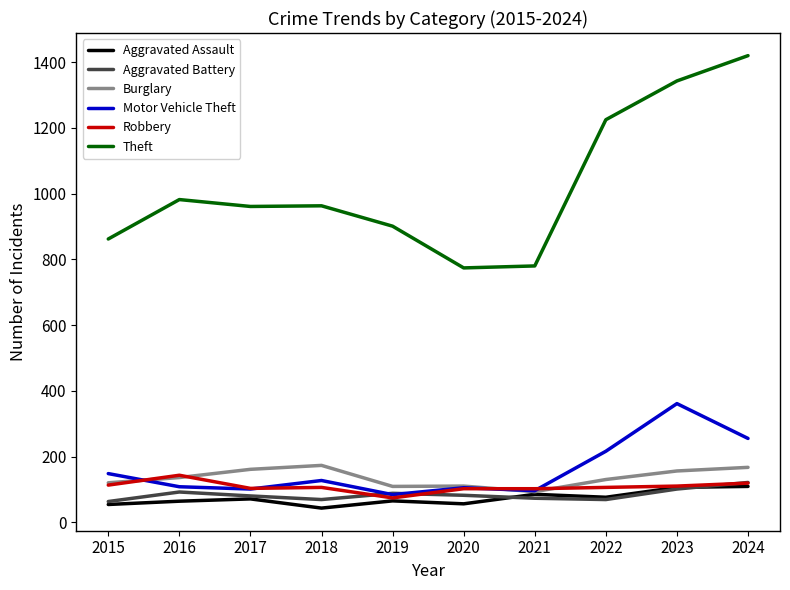

True or false: Aggravated Battery has a value of 54 at 2024.

False